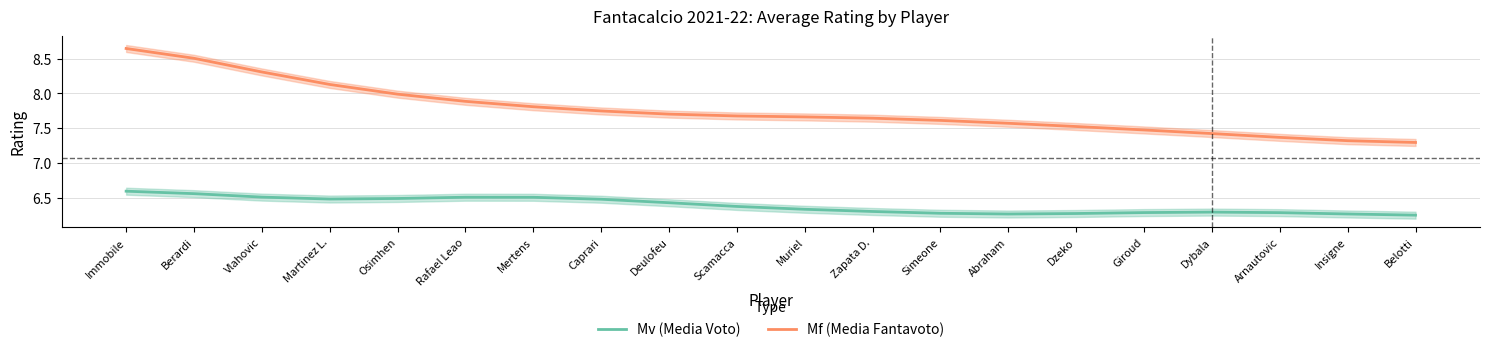

What is the maximum value for Mf (Media Fantavoto)?

8.6